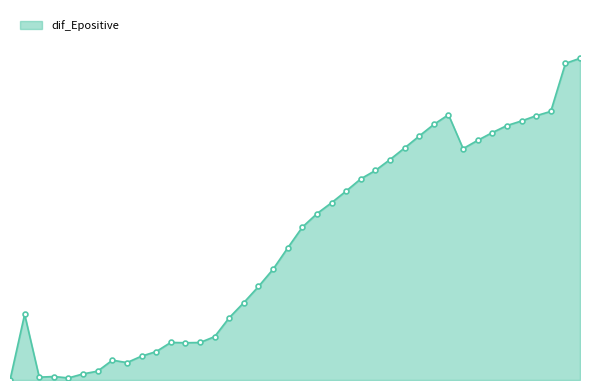

What is the label of the 32nd point from the left?

2020-04-18